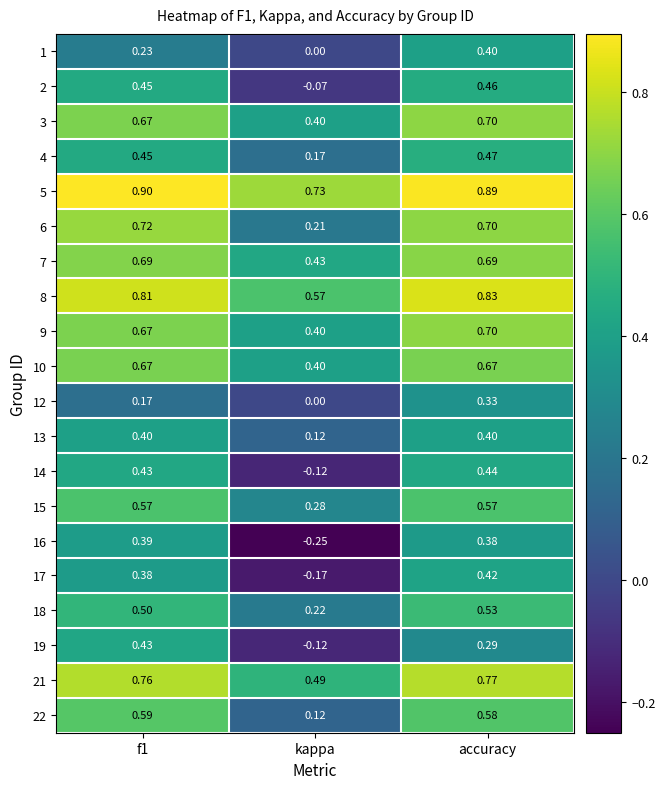

Which series has the widest spread of values?

16